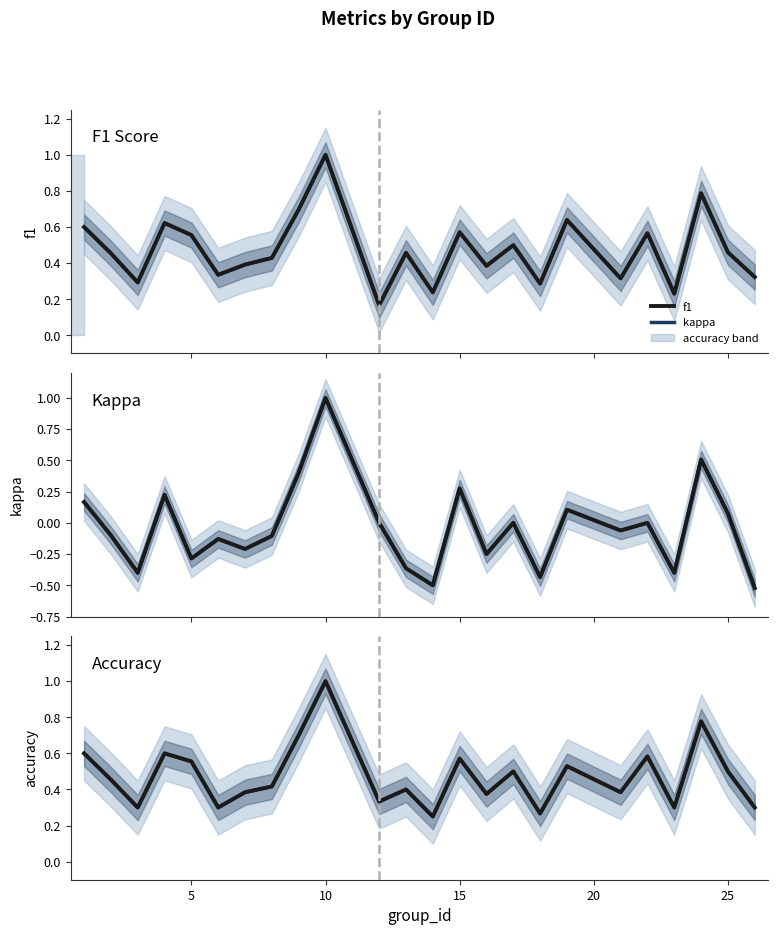

What is the difference between the second highest and minimum values in the kappa series?

1.0